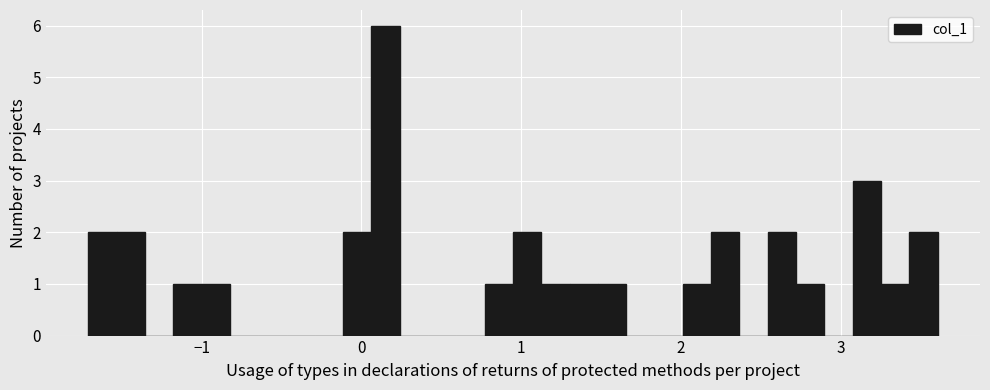

Read against the x-axis, roughly where is the centre of the tallest bar?

0.2